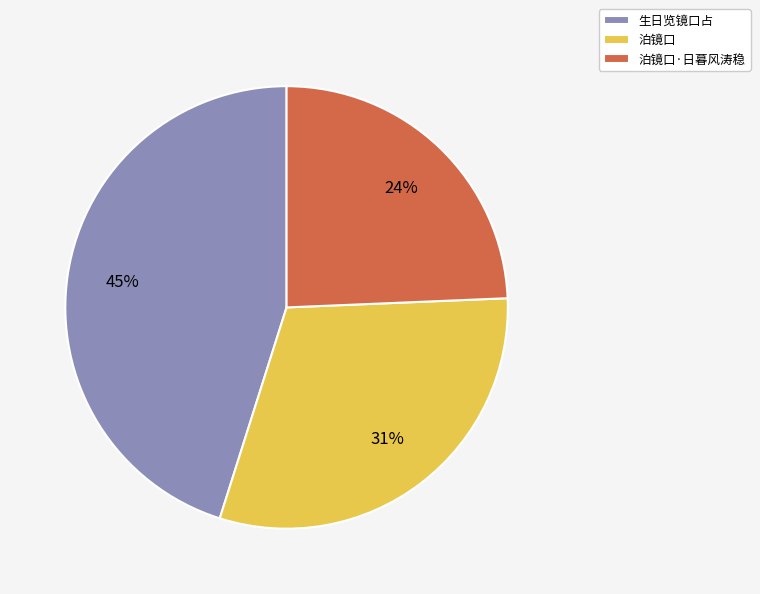

Rank the categories by value from lowest to highest.

泊镜口·日暮风涛稳, 泊镜口, 生日览镜口占